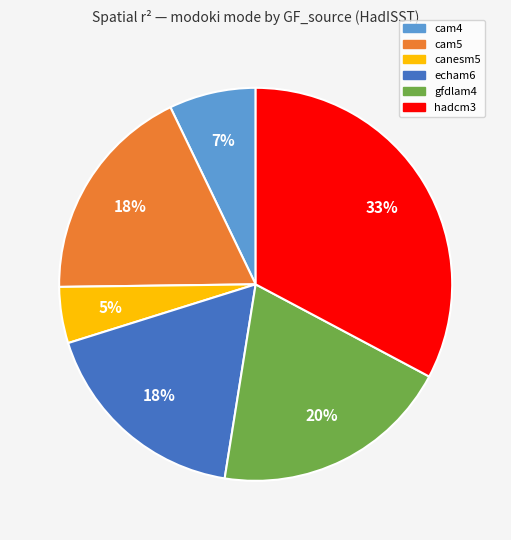

Does cam4 represent more than half of the total?

No